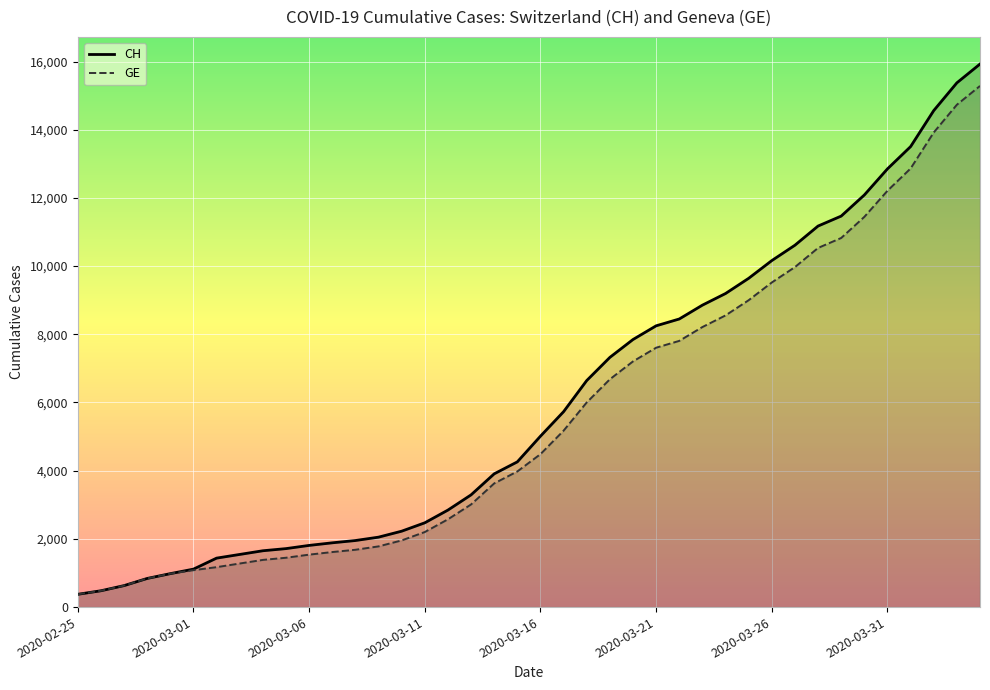

What is the maximum value for CH?

15926